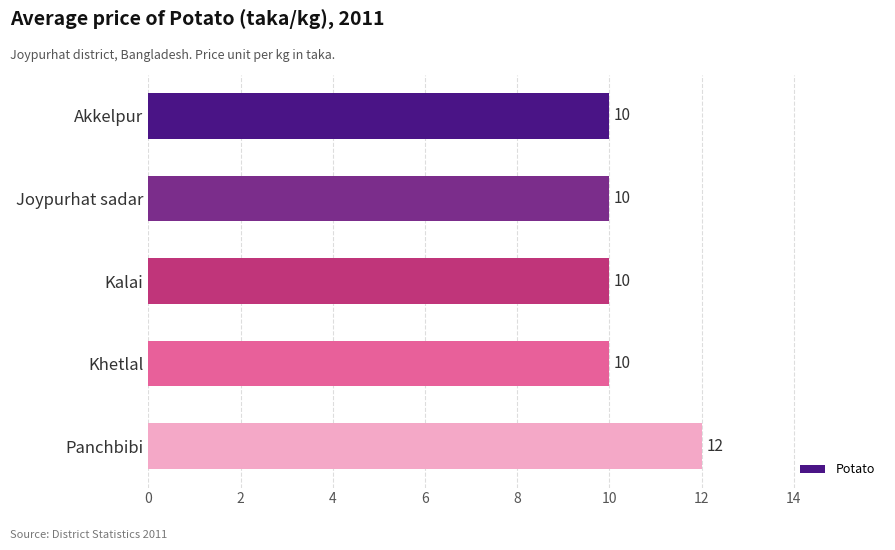

What is the ratio of the value at Joypurhat sadar to the value at Panchbibi?

0.8